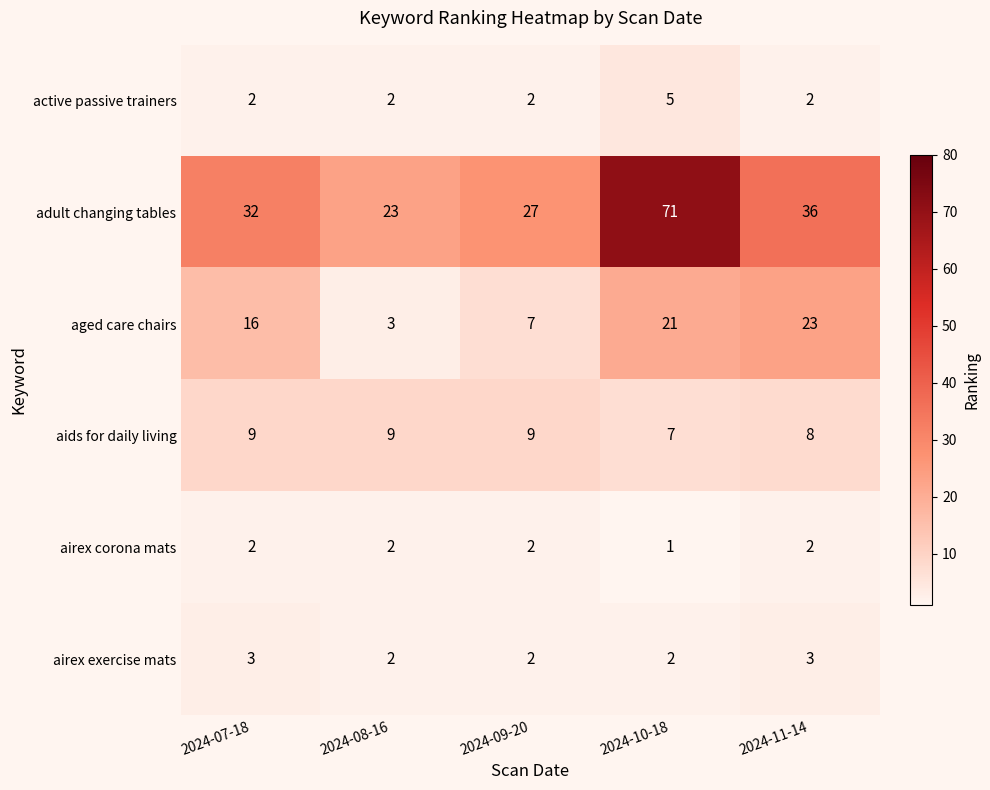

Reading right to left, extract all data points from this chart.

active passive trainers: 2024-11-14=2	2024-10-18=5	2024-09-20=2	2024-08-16=2	2024-07-18=2
adult changing tables: 2024-11-14=36	2024-10-18=71	2024-09-20=27	2024-08-16=23	2024-07-18=32
aged care chairs: 2024-11-14=23	2024-10-18=21	2024-09-20=7	2024-08-16=3	2024-07-18=16
aids for daily living: 2024-11-14=8	2024-10-18=7	2024-09-20=9	2024-08-16=9	2024-07-18=9
airex corona mats: 2024-11-14=2	2024-10-18=1	2024-09-20=2	2024-08-16=2	2024-07-18=2
airex exercise mats: 2024-11-14=3	2024-10-18=2	2024-09-20=2	2024-08-16=2	2024-07-18=3